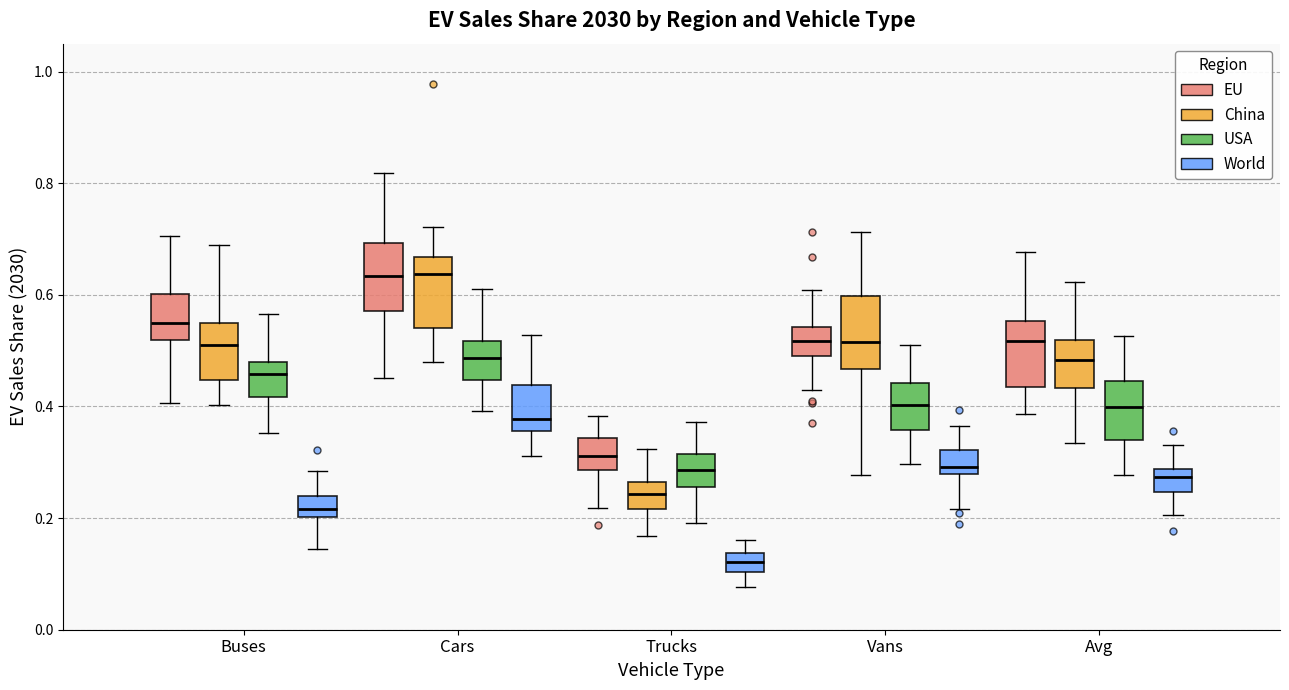

Reading left to right, read every box against the y-axis: the position of its median line, the range the box covers, and the ends of its whiskers. The values are not printed on the chart, so give them approximately, as read against the axis.

Buses (EU): median 0.54, box 0.52 to 0.60, whiskers 0.40 to 0.70
Buses (China): median 0.52, box 0.44 to 0.54, whiskers 0.40 to 0.68
Buses (USA): median 0.46, box 0.42 to 0.48, whiskers 0.36 to 0.56
Buses (World): median 0.22, box 0.20 to 0.24, whiskers 0.14 to 0.28
Cars (EU): median 0.64, box 0.58 to 0.70, whiskers 0.46 to 0.82
Cars (China): median 0.64, box 0.54 to 0.66, whiskers 0.48 to 0.72
Cars (USA): median 0.48, box 0.44 to 0.52, whiskers 0.40 to 0.62
Cars (World): median 0.38, box 0.36 to 0.44, whiskers 0.32 to 0.52
Trucks (EU): median 0.32, box 0.28 to 0.34, whiskers 0.22 to 0.38
Trucks (China): median 0.24, box 0.22 to 0.26, whiskers 0.16 to 0.32
Trucks (USA): median 0.28, box 0.26 to 0.32, whiskers 0.20 to 0.38
Trucks (World): median 0.12, box 0.10 to 0.14, whiskers 0.08 to 0.16
Vans (EU): median 0.52, box 0.50 to 0.54, whiskers 0.42 to 0.60
Vans (China): median 0.52, box 0.46 to 0.60, whiskers 0.28 to 0.72
Vans (USA): median 0.40, box 0.36 to 0.44, whiskers 0.30 to 0.50
Vans (World): median 0.30, box 0.28 to 0.32, whiskers 0.22 to 0.36
Avg (EU): median 0.52, box 0.44 to 0.56, whiskers 0.38 to 0.68
Avg (China): median 0.48, box 0.44 to 0.52, whiskers 0.34 to 0.62
Avg (USA): median 0.40, box 0.34 to 0.44, whiskers 0.28 to 0.52
Avg (World): median 0.28 (inside the box), box 0.24 to 0.28, whiskers 0.20 to 0.34